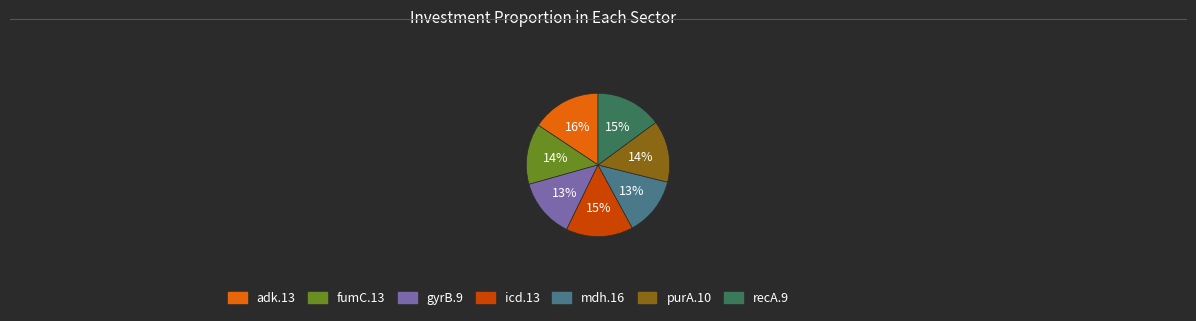

To the nearest percent, what portion does adk.13 represent?

16%